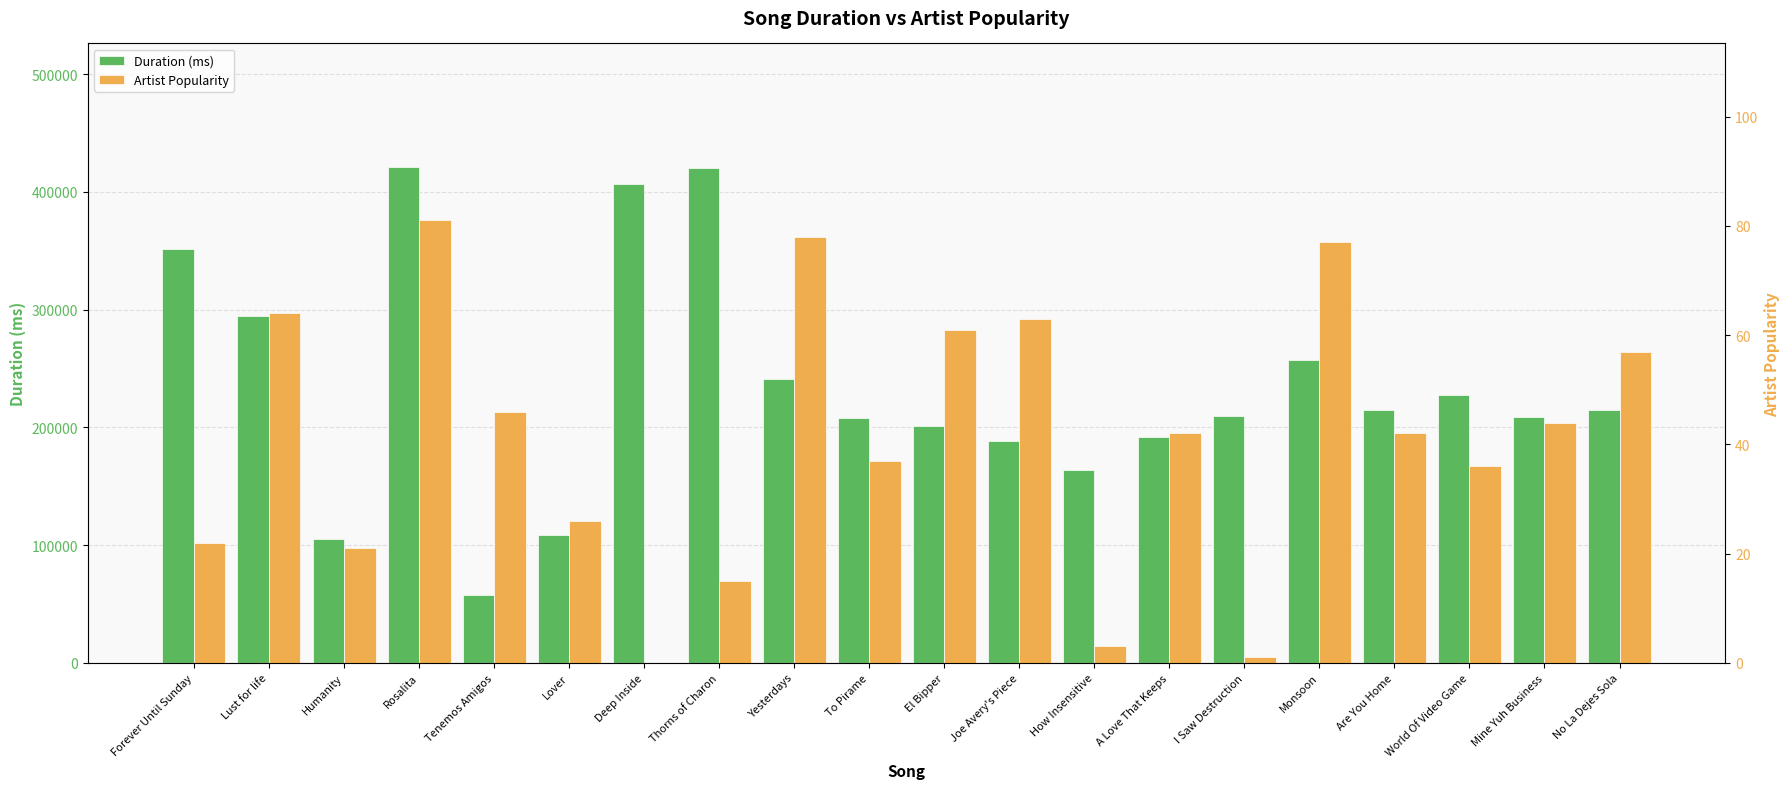

Rank the series at Deep Inside from lowest to highest value.

Artist Popularity, Duration (ms)